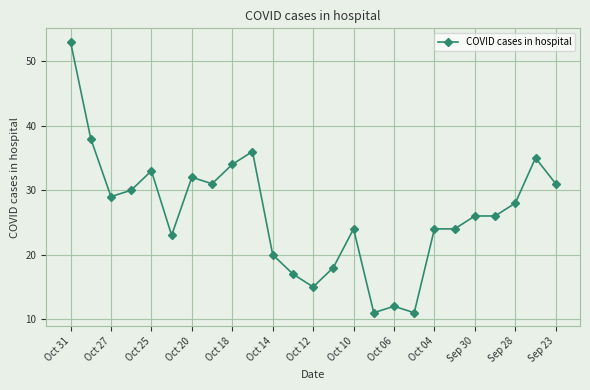

What is the value of the 9th point from the left?

34